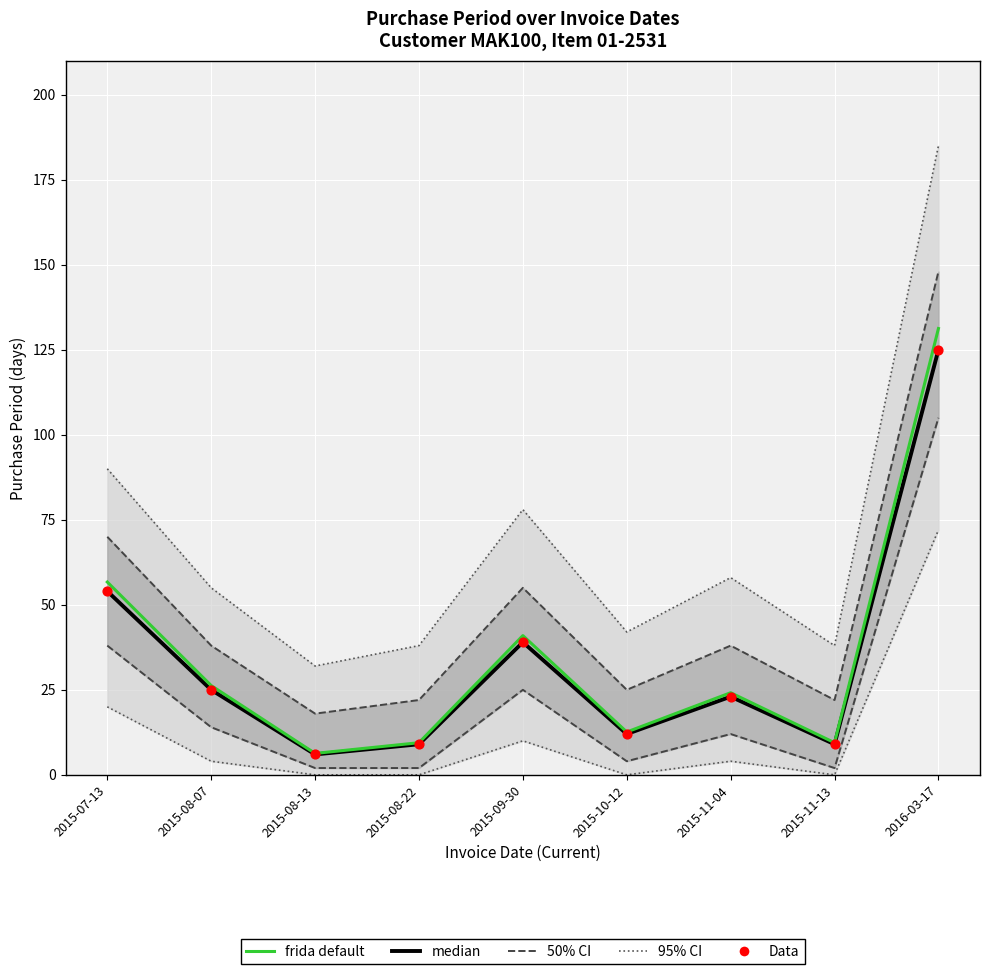

What is the total value across all series at 2015-08-22?

87.5